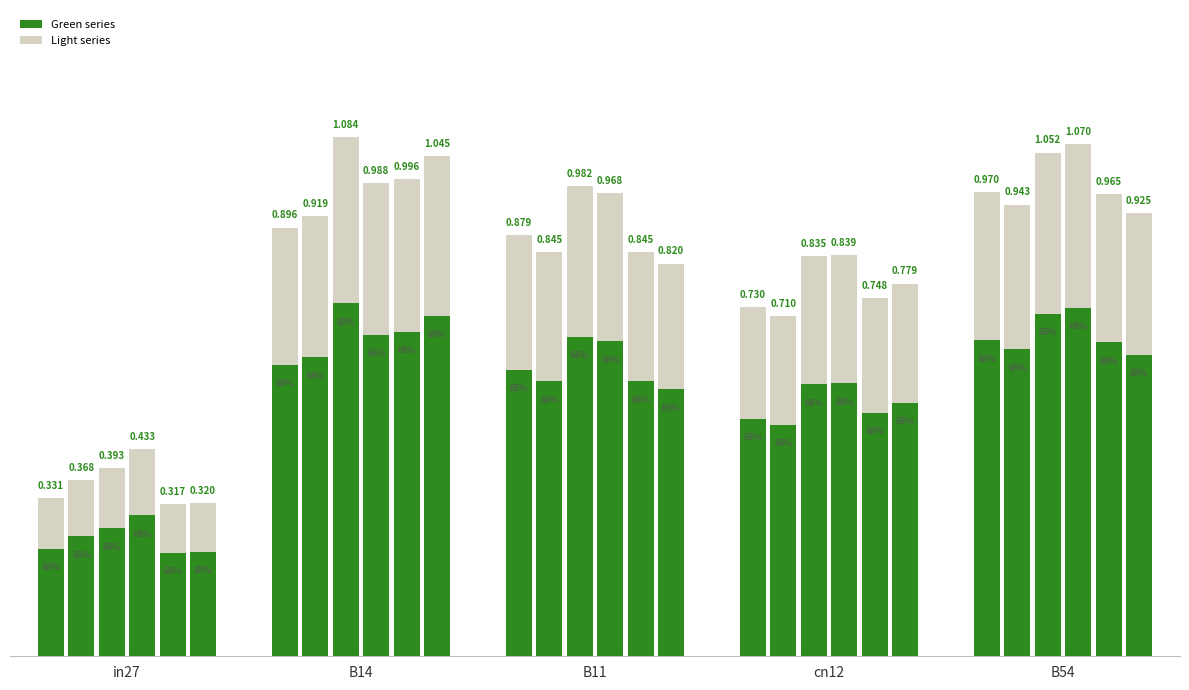

At how many categories does at least one series exceed 0?

5